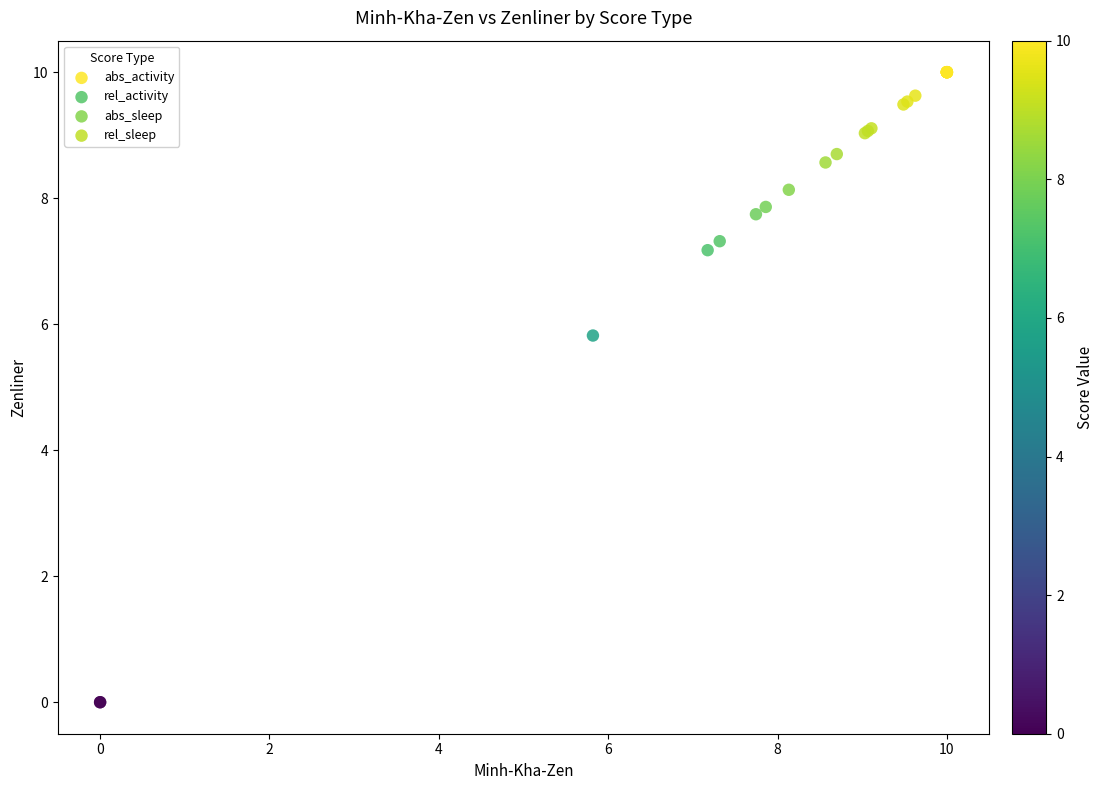

Which series has the largest Y range (max minus min)?

rel_sleep